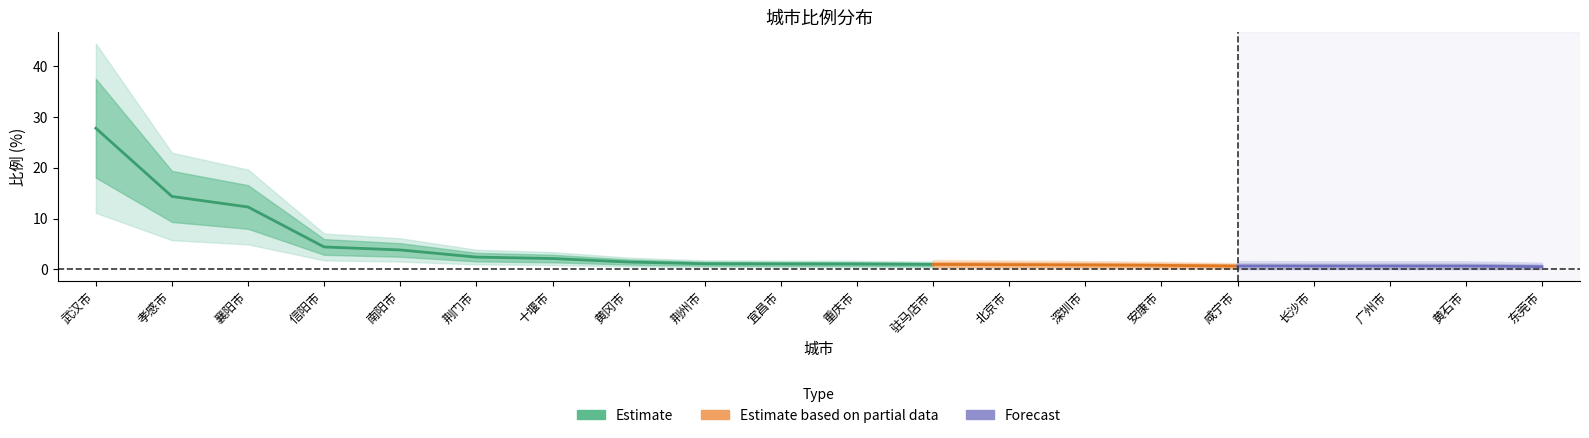

What value does the data have at 安康市?

0.8